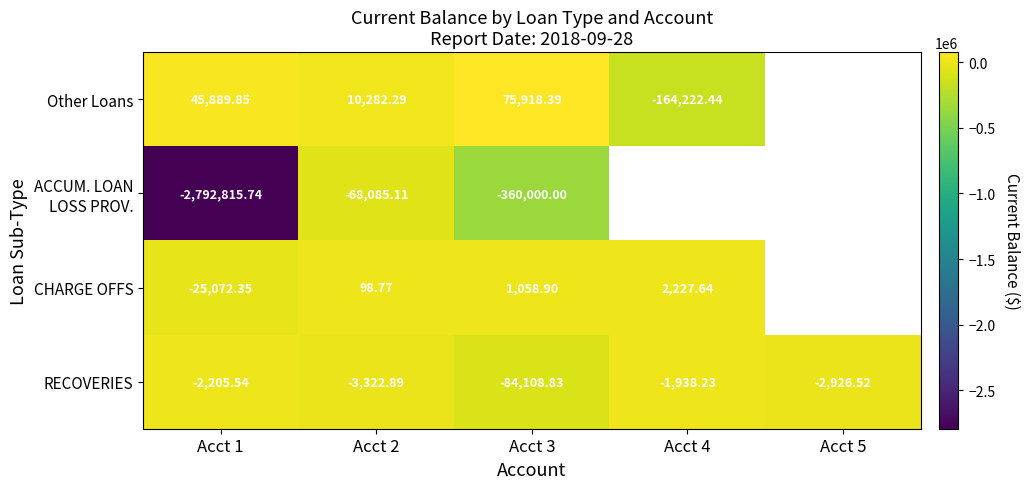

Read the ACCUM. LOAN LOSS PROV. value at Acct 2.

-68085.1